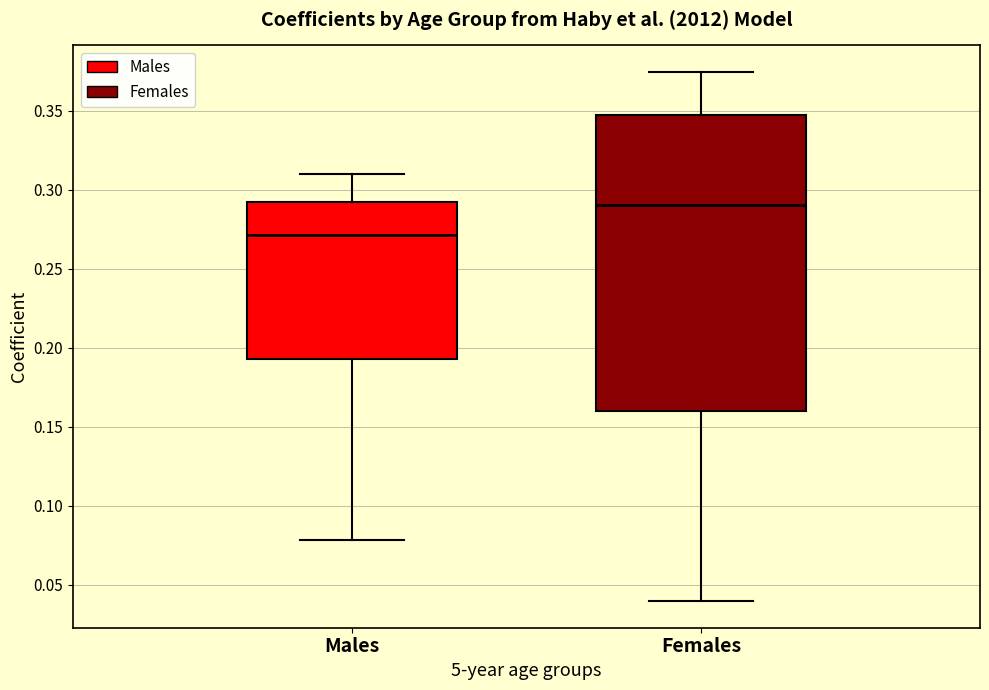

Reading left to right, transcribe this box plot: for each box, give where its median line is, the range the box spans, and where its two whiskers end, as read against the y-axis. The values are not printed on the chart, so give them approximately, as read against the axis.

Males: median 0.270, box 0.195 to 0.295, whiskers 0.080 to 0.310
Females: median 0.290, box 0.160 to 0.350, whiskers 0.040 to 0.375